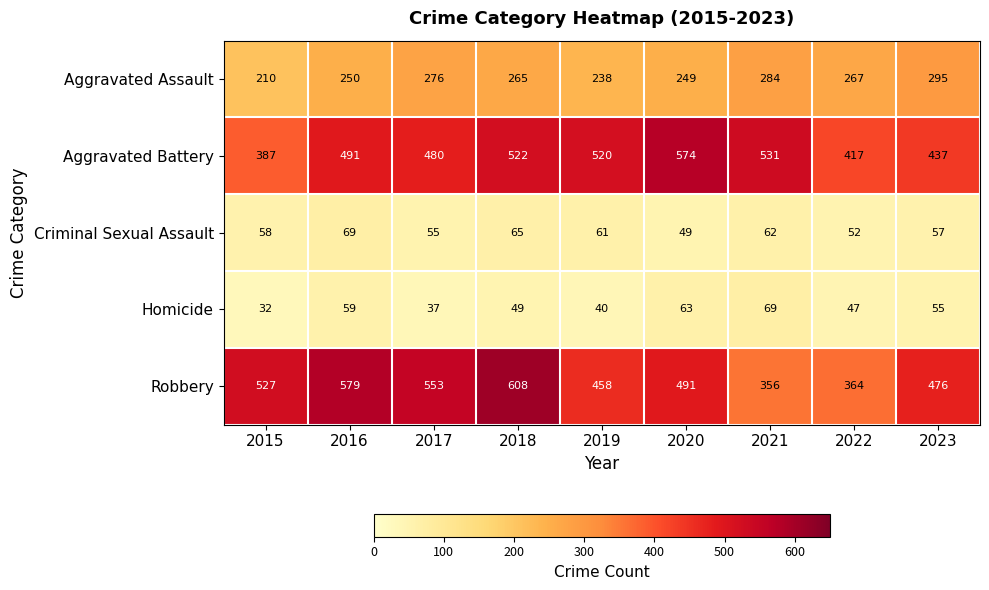

How many data points in Aggravated Assault are less than 265?

4